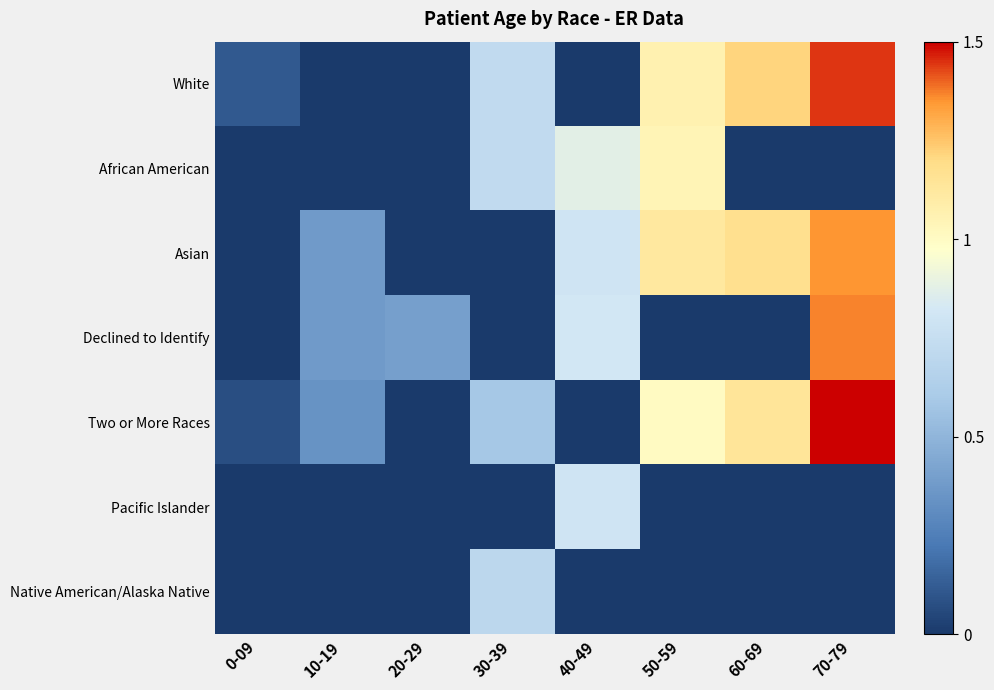

Reading left to right, what are all the values shown in this chart?

White: 0-09=0.1	10-19=0.0	20-29=0.0	30-39=0.7	40-49=0.0	50-59=1.1	60-69=1.2	70-79=1.4
African American: 0-09=0.0	10-19=0.0	20-29=0.0	30-39=0.7	40-49=0.9	50-59=1.0	60-69=0.0	70-79=0.0
Asian: 0-09=0.0	10-19=0.4	20-29=0.0	30-39=0.0	40-49=0.8	50-59=1.1	60-69=1.2	70-79=1.3
Declined to Identify: 0-09=0.0	10-19=0.4	20-29=0.4	30-39=0.0	40-49=0.8	50-59=0.0	60-69=0.0	70-79=1.4
Two or More Races: 0-09=0.1	10-19=0.3	20-29=0.0	30-39=0.6	40-49=0.0	50-59=1.0	60-69=1.1	70-79=1.5
Pacific Islander: 0-09=0.0	10-19=0.0	20-29=0.0	30-39=0.0	40-49=0.8	50-59=0.0	60-69=0.0	70-79=0.0
Native American/Alaska Native: 0-09=0.0	10-19=0.0	20-29=0.0	30-39=0.7	40-49=0.0	50-59=0.0	60-69=0.0	70-79=0.0